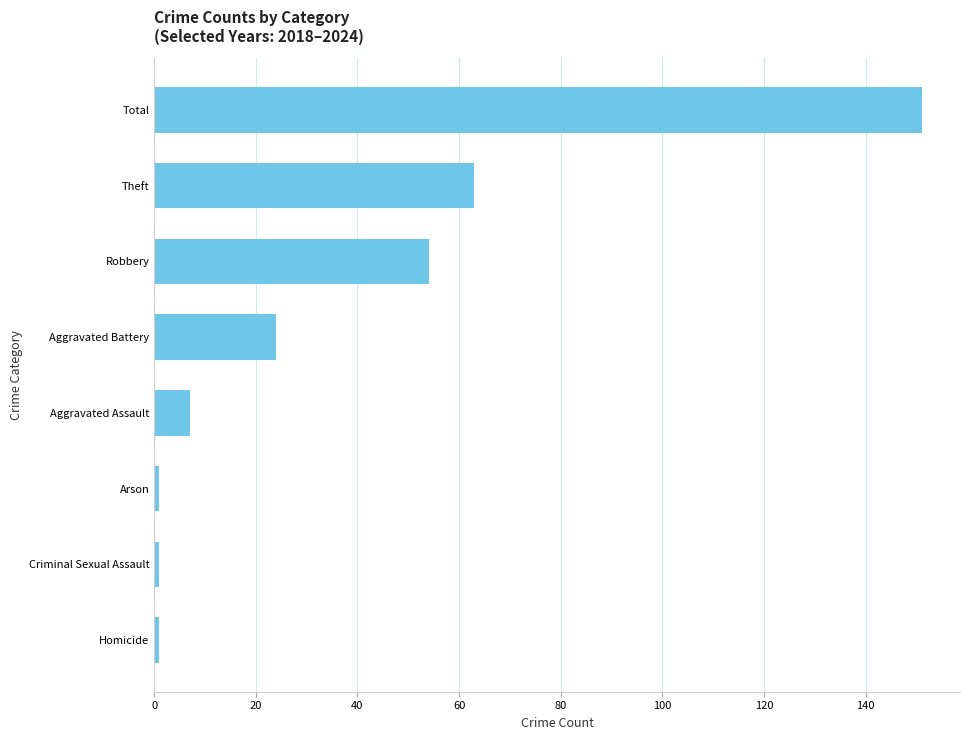

Between Total and Aggravated Battery, which is larger?

Total